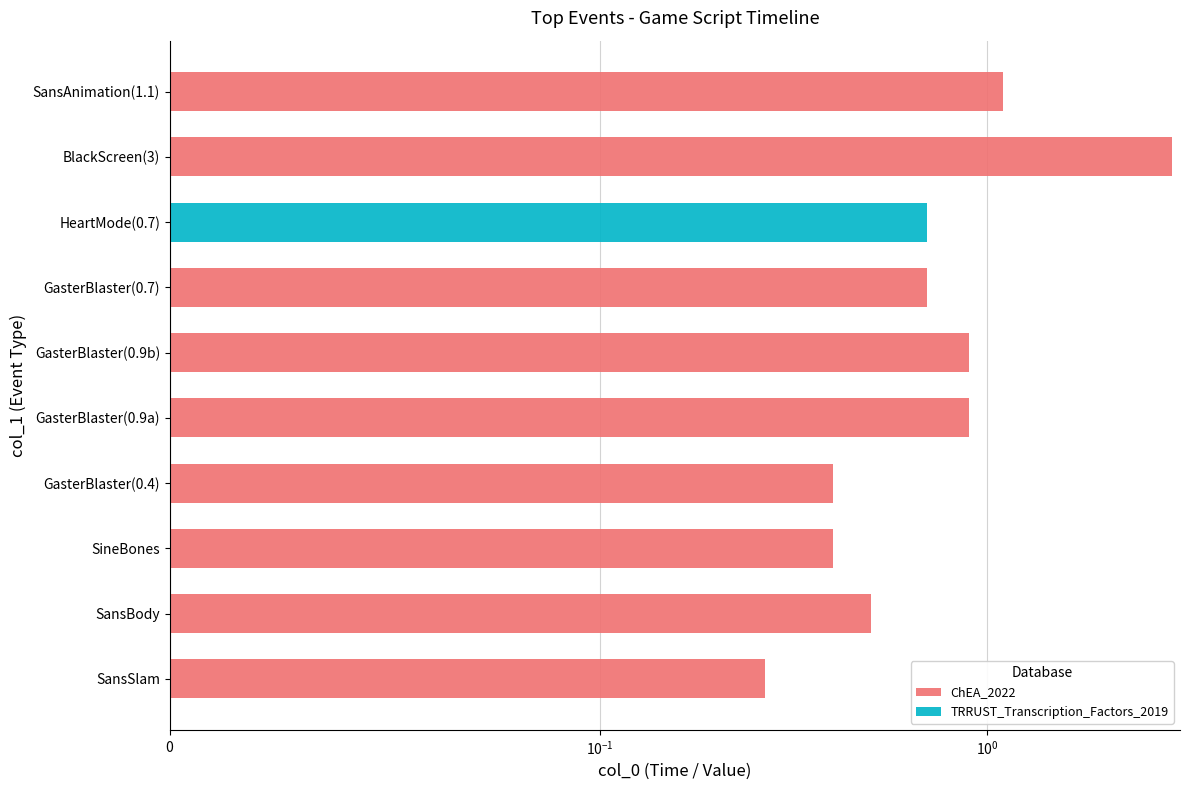

Rank the series by their average value, from lowest to highest.

TRRUST_Transcription_Factors_2019, ChEA_2022